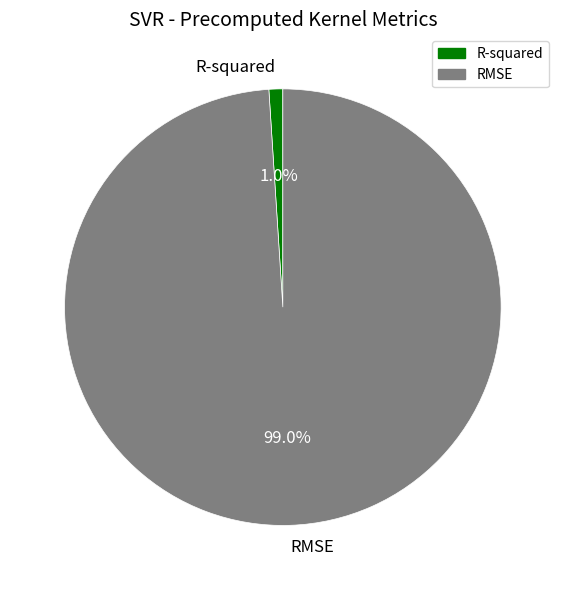

What percentage is the R-squared slice, to the nearest percent?

1%